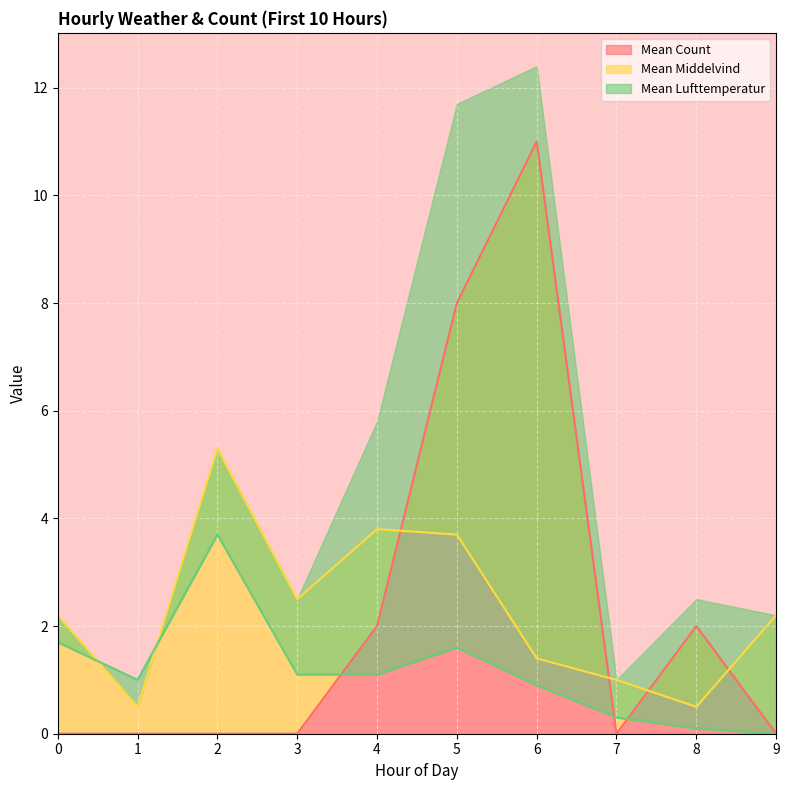

Reading right to left, list all the values displayed in this chart.

Mean Count: 0.0	2.0	0.0	11.0	8.0	2.0	0.0	0.0	0.0	0.0
Mean Middelvind: 2.2	0.5	1.0	1.4	3.7	3.8	2.5	5.3	0.5	2.2
Mean Lufttemperatur: 0.0	0.1	0.3	0.9	1.6	1.1	1.1	3.7	1.0	1.7